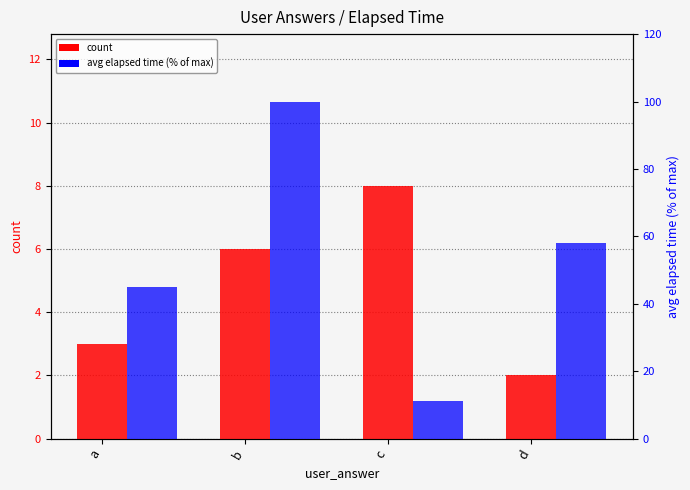

What is the sum of all count values?

19.0